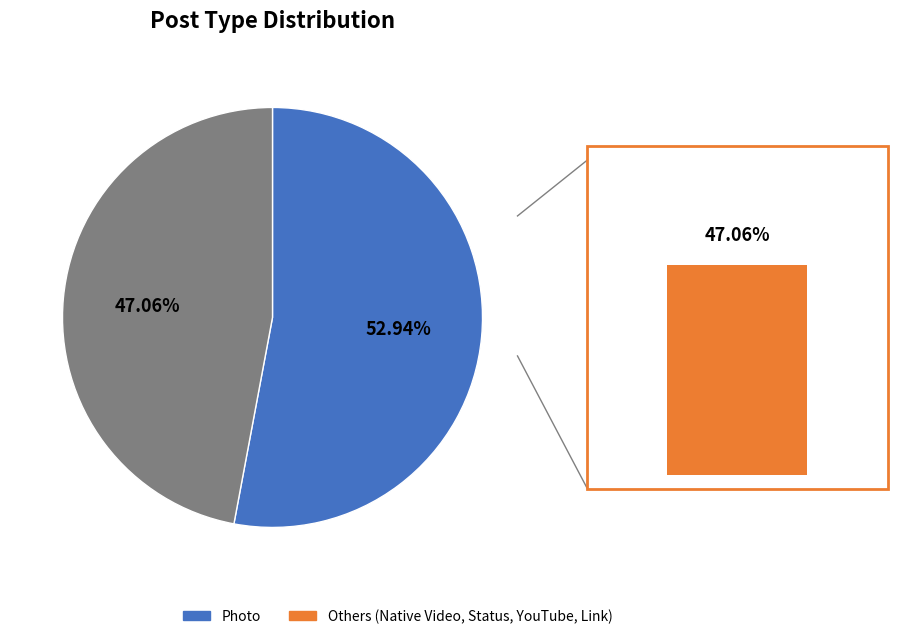

To the nearest percent, what percentage of the pie is Photo?

53%